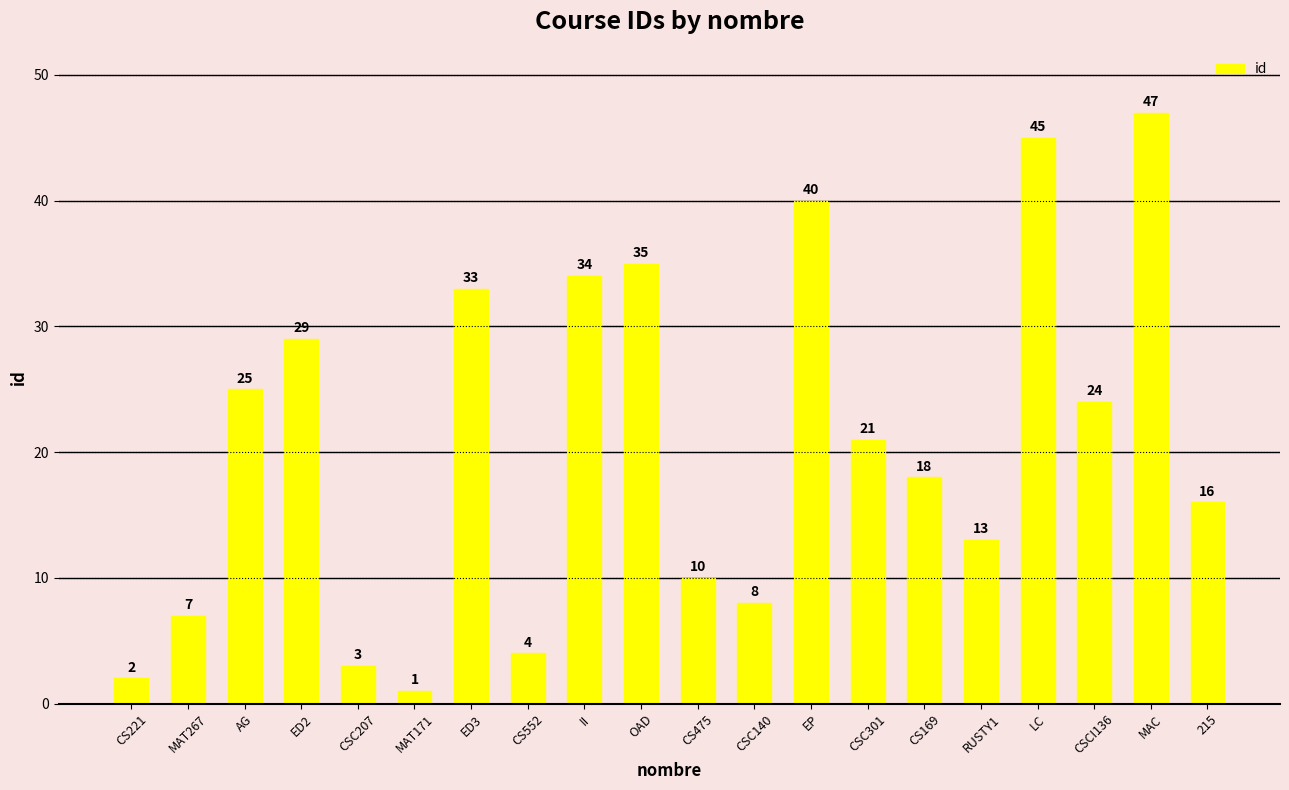

At which label is the value closest to 24?

CSCI136